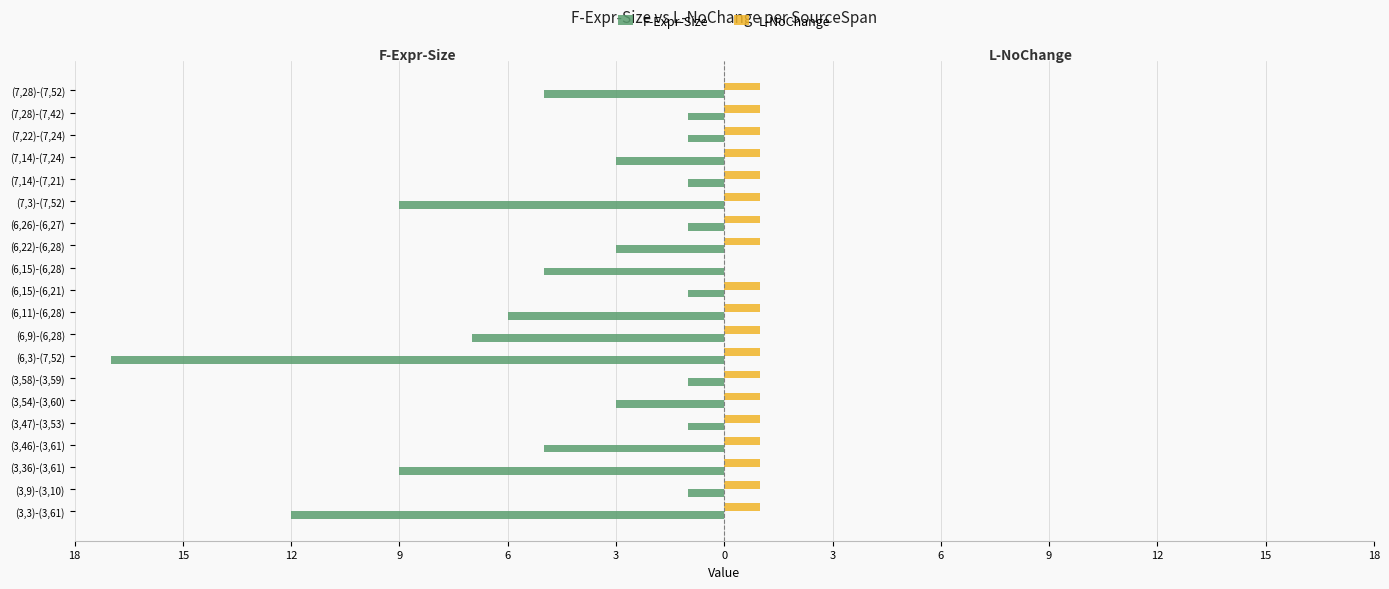

What are all the series names shown in the legend?

F-Expr-Size, L-NoChange